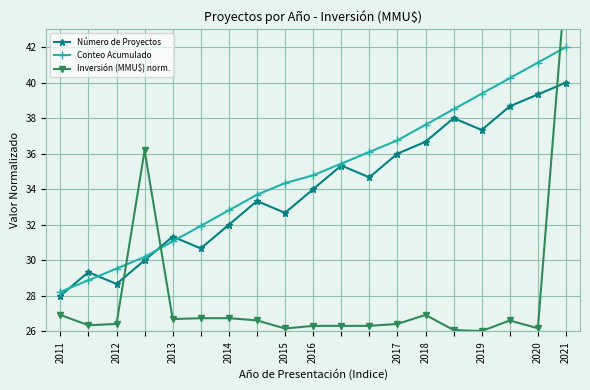

At which category does Número de Proyectos reach its first local valley?

2012